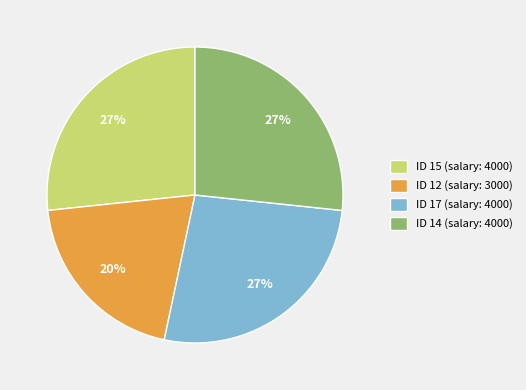

Is there any slice that represents more than half of the pie?

No